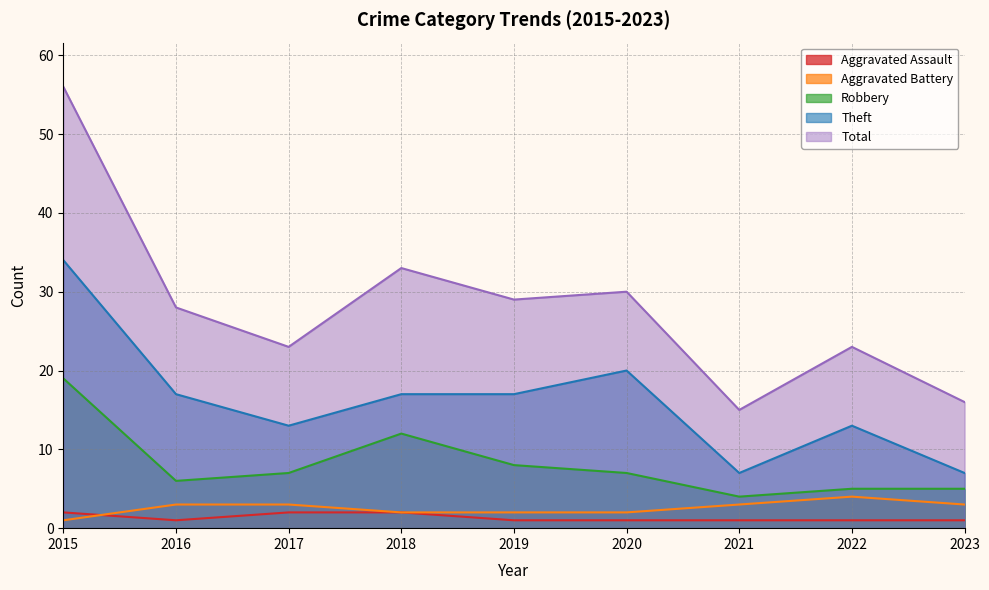

At which label is Robbery closest to 11?

2018